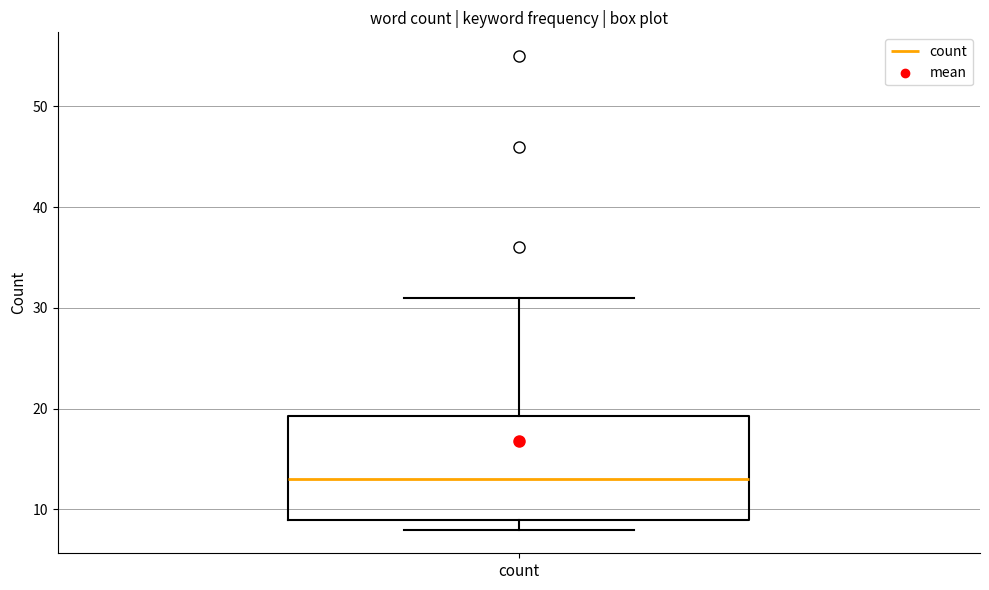

Where does the upper whisker of the box for count end on the y-axis? The values are not printed on the chart, so give them approximately, as read against the axis.

31